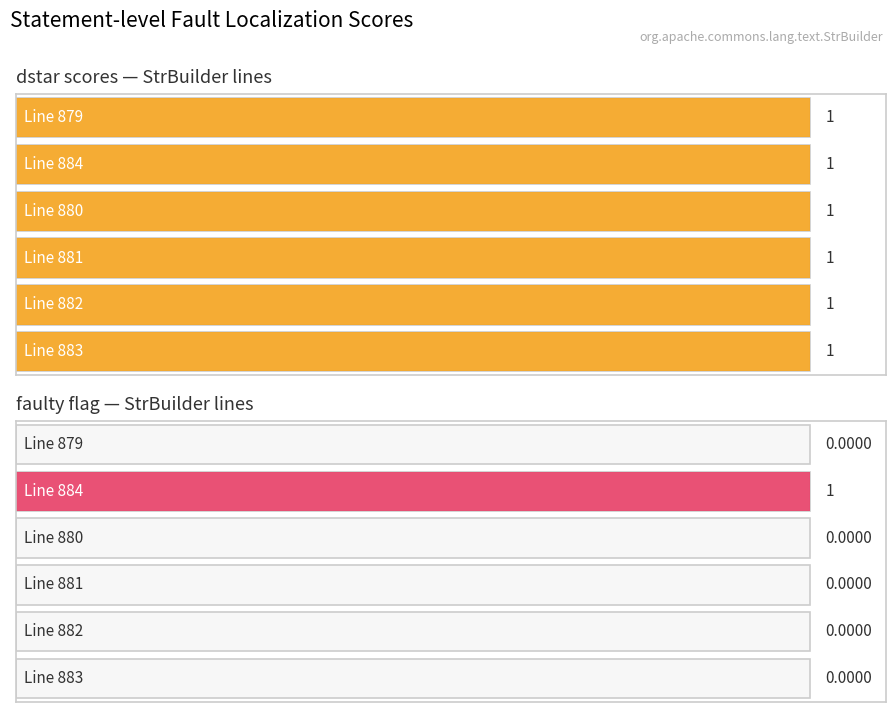

At 883, list the series in order from largest to smallest.

dstar, faulty